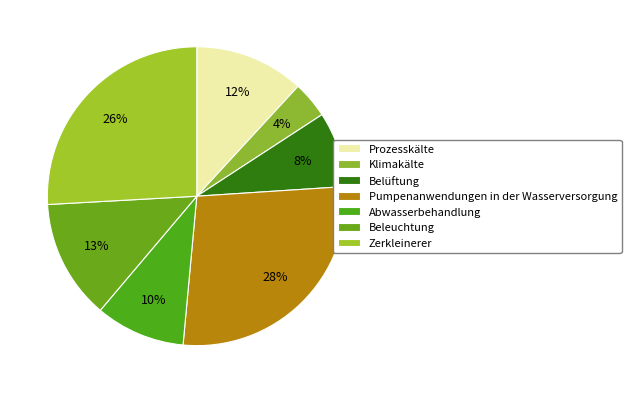

What percentage do Zerkleinerer and Pumpenanwendungen in der Wasserversorgung together represent?

53.4%